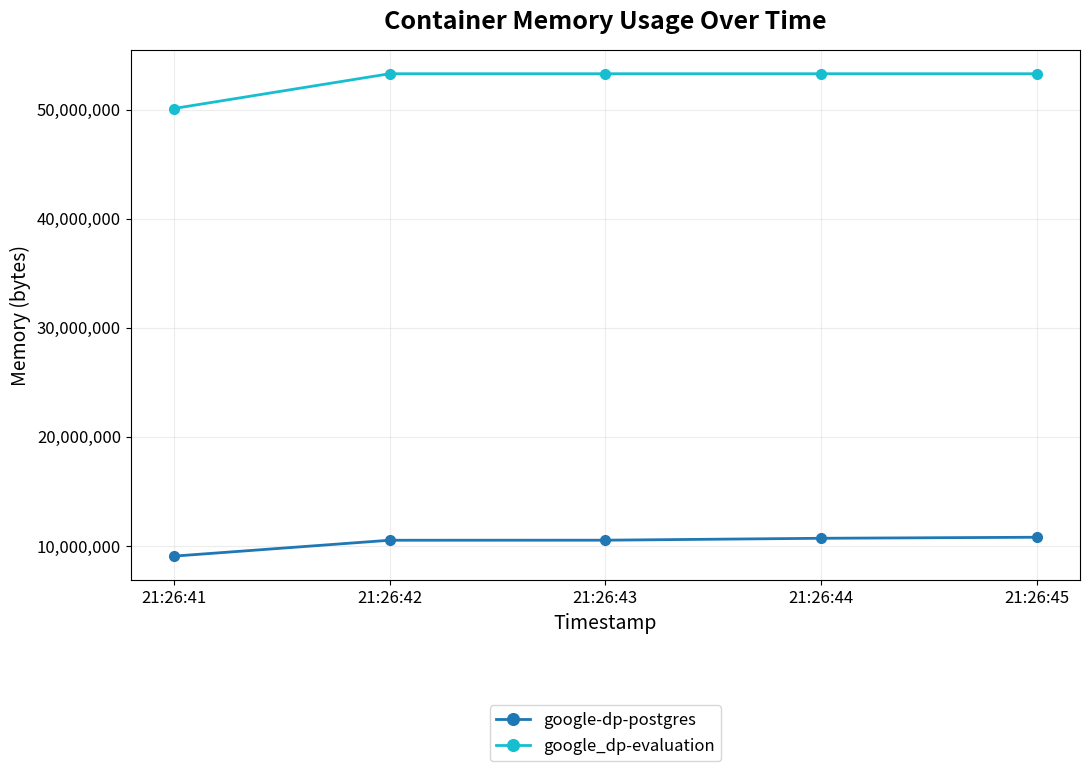

The value of google_dp-evaluation at 21:26:45 is 53293056. True or false?

True